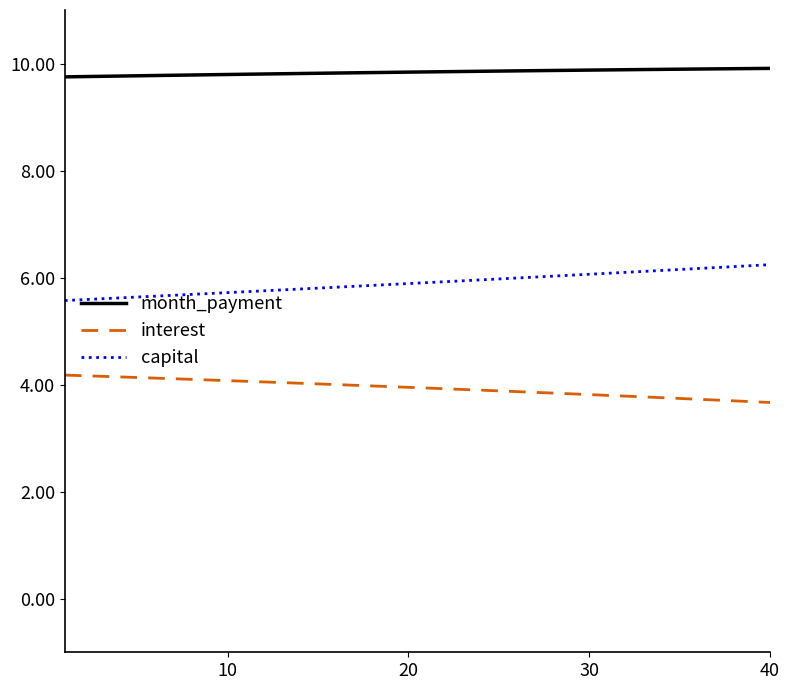

Does the chart have visible grid lines?

No